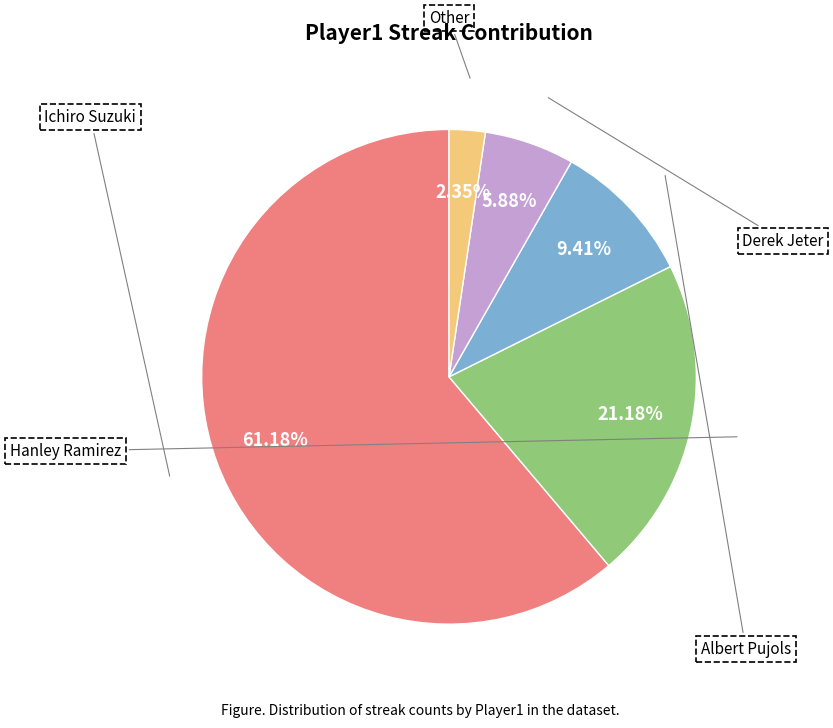

To the nearest percent, what is the difference between the largest and smallest slice percentages?

59%